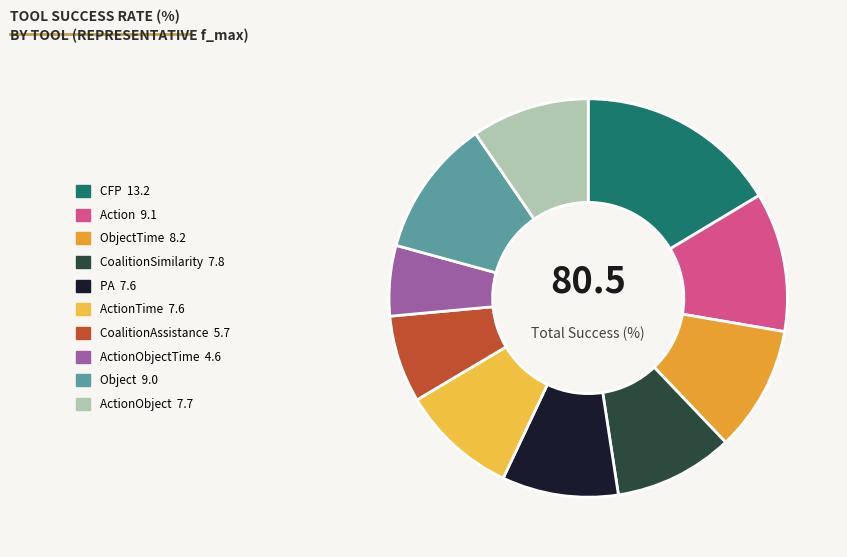

How many segments does this pie chart have?

10